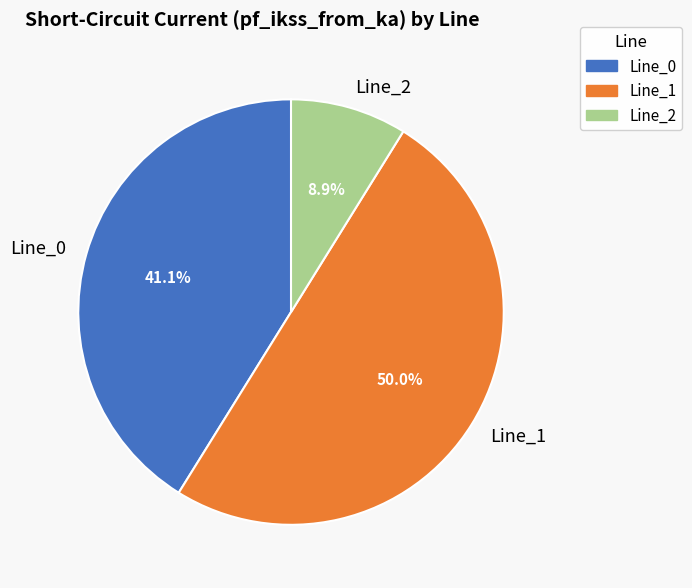

Which category has the biggest portion of the pie?

Line_1